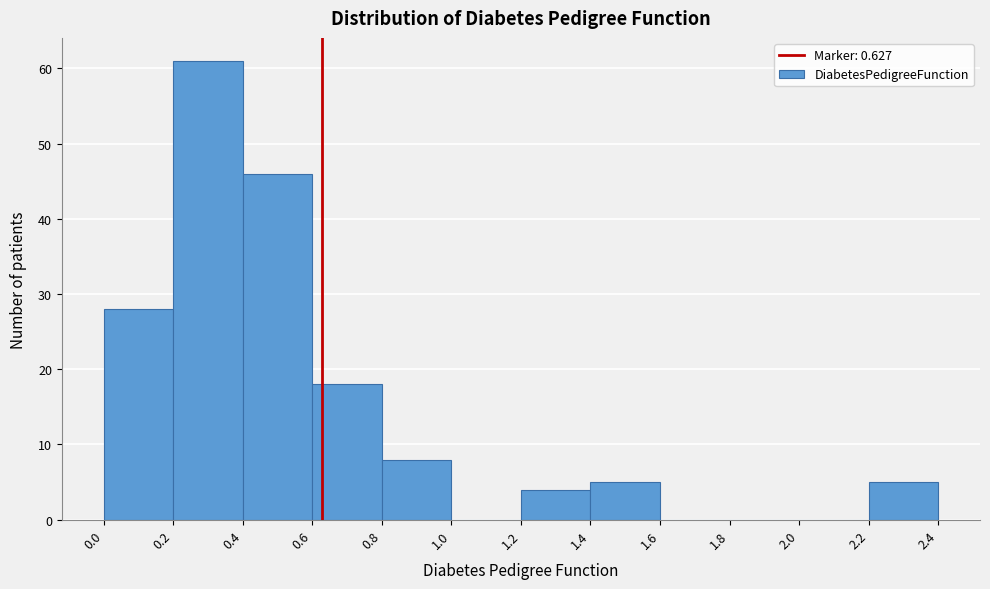

Reading left to right, list every bar in this chart as the range it spans on the x-axis followed by its height. The values are not printed on the chart, so give them approximately, as read against the axis.

0.0 to 0.2: 28
0.2 to 0.4: 61
0.4 to 0.6: 46
0.6 to 0.8: 18
0.8 to 1.0: 8
1.0 to 1.2: 0
1.2 to 1.4: 4
1.4 to 1.6: 5
1.6 to 1.8: 0
1.8 to 2.0: 0
2.0 to 2.2: 0
2.2 to 2.4: 5